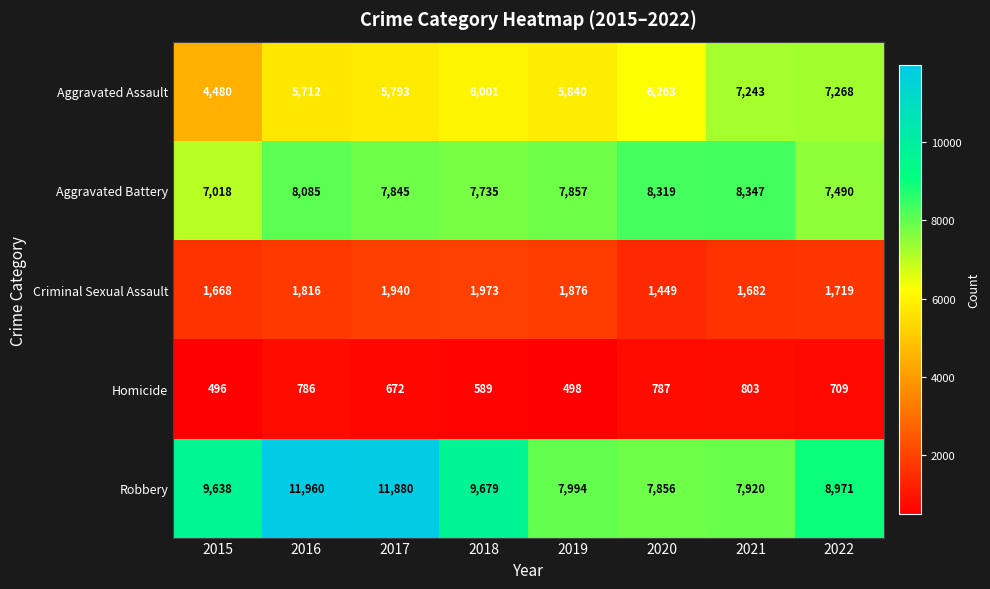

At which category is the sum across all series the highest?

2016